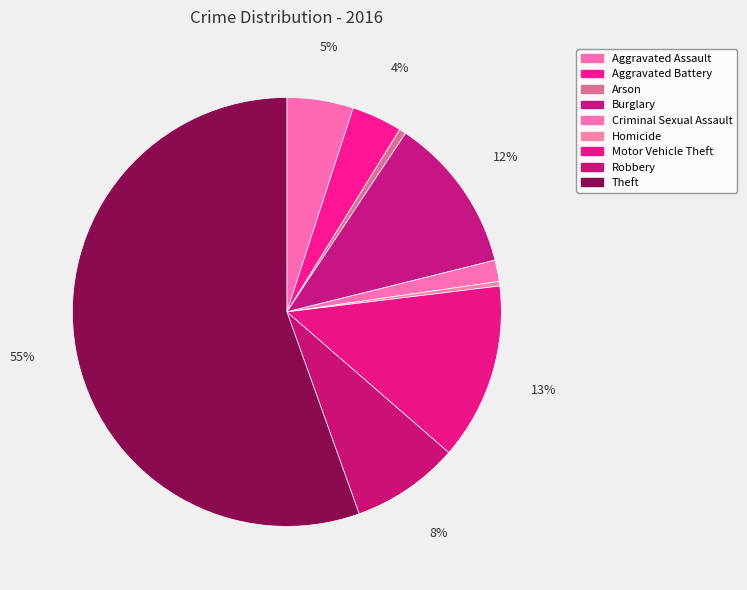

Which slice represents more than half of the pie?

Theft